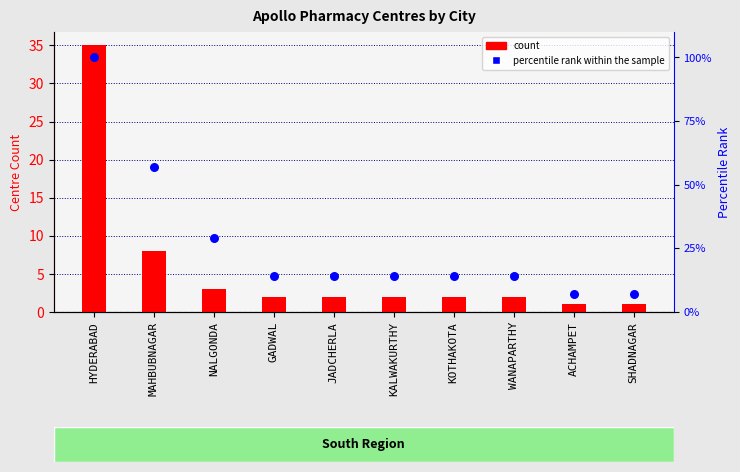

Which series has the largest total across all categories?

percentile rank within the sample